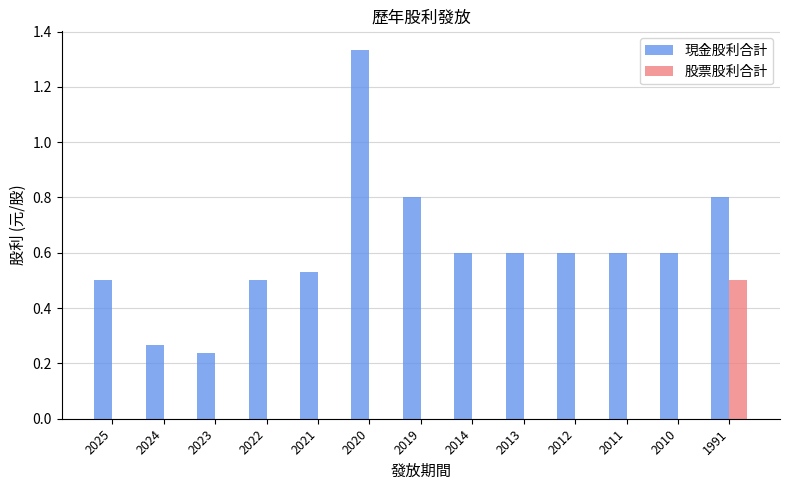

Which category has the highest value across all series?

2020